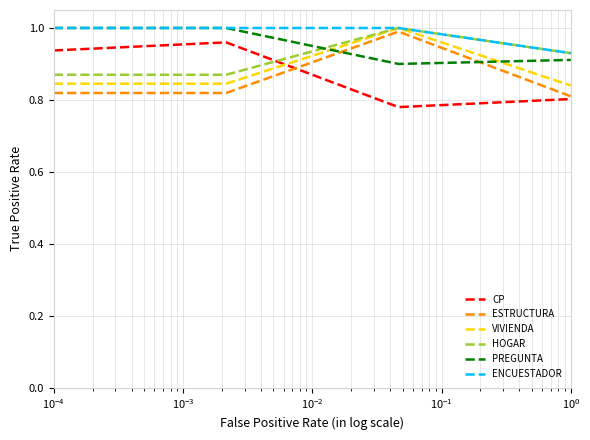

After their last crossing, which series has the higher values: ESTRUCTURA or PREGUNTA?

PREGUNTA